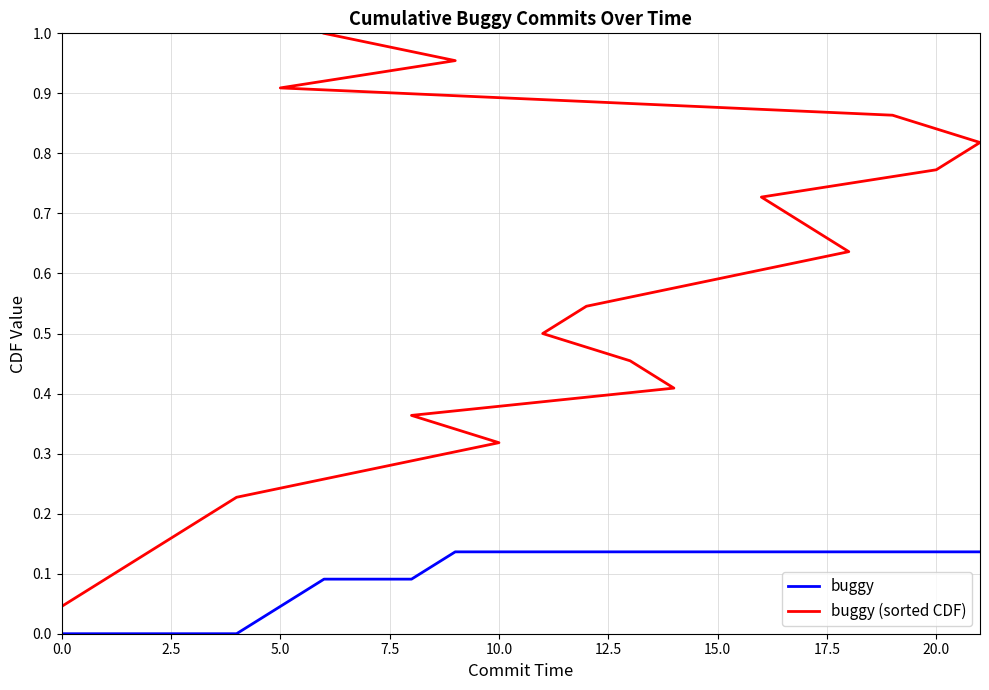

Is it true that buggy equals 0.1 at 13?

True